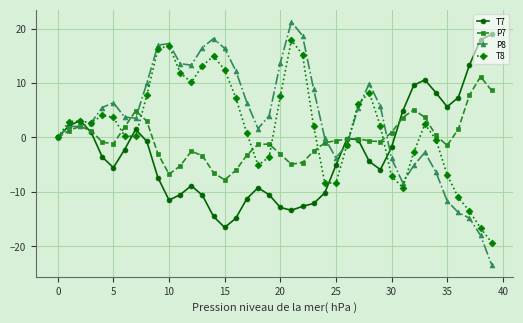

How many categories are shown in the chart?

40